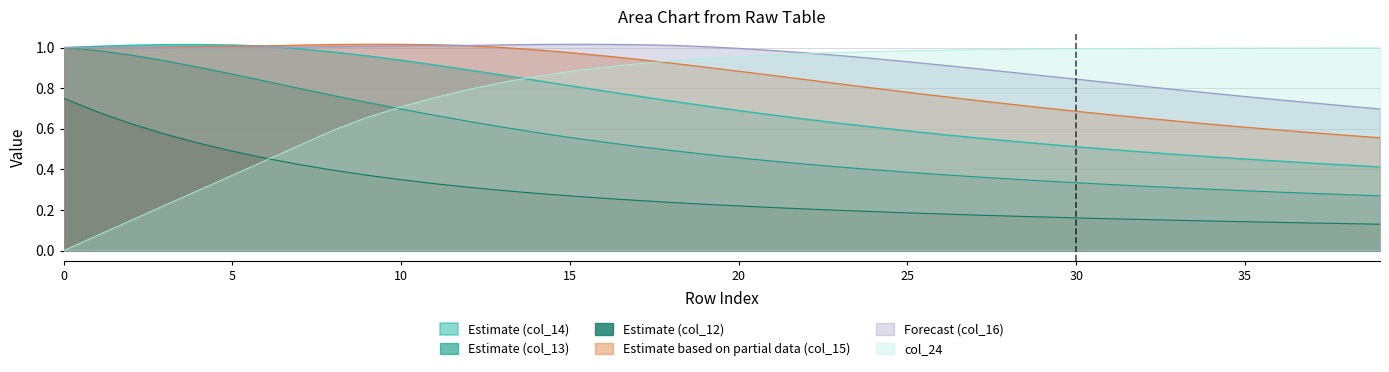

True or false: col_15 has a value of 0.8 at 25.

True